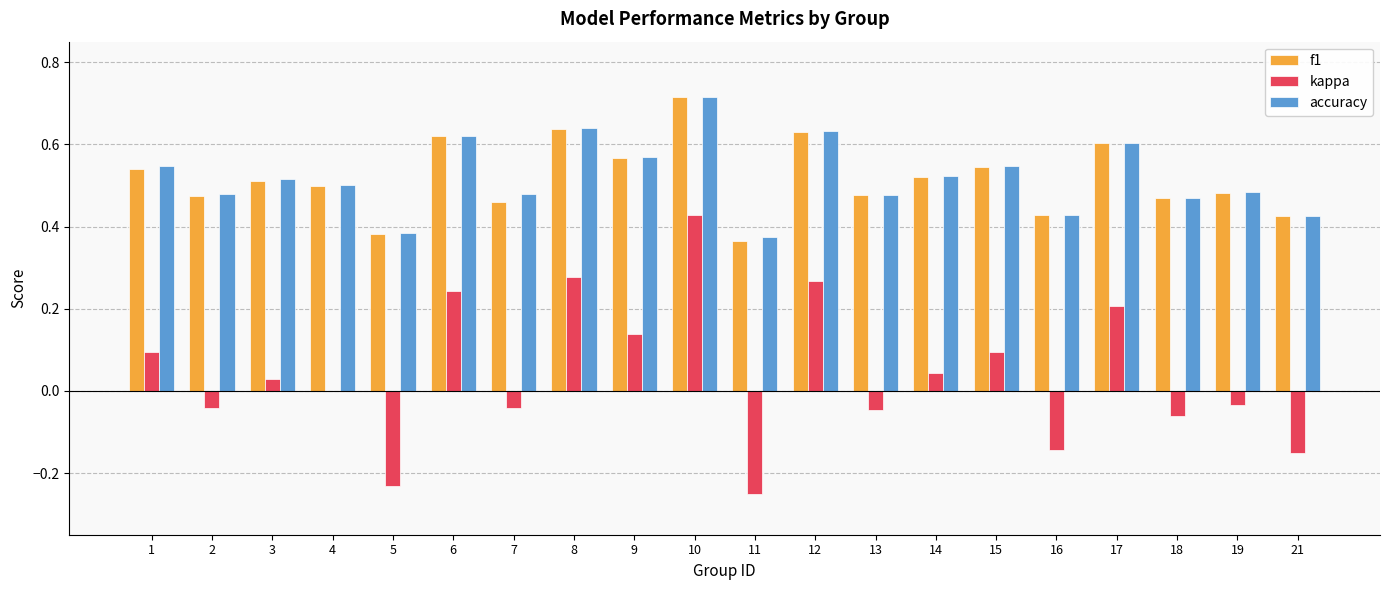

At which label is accuracy closest to 0?

11